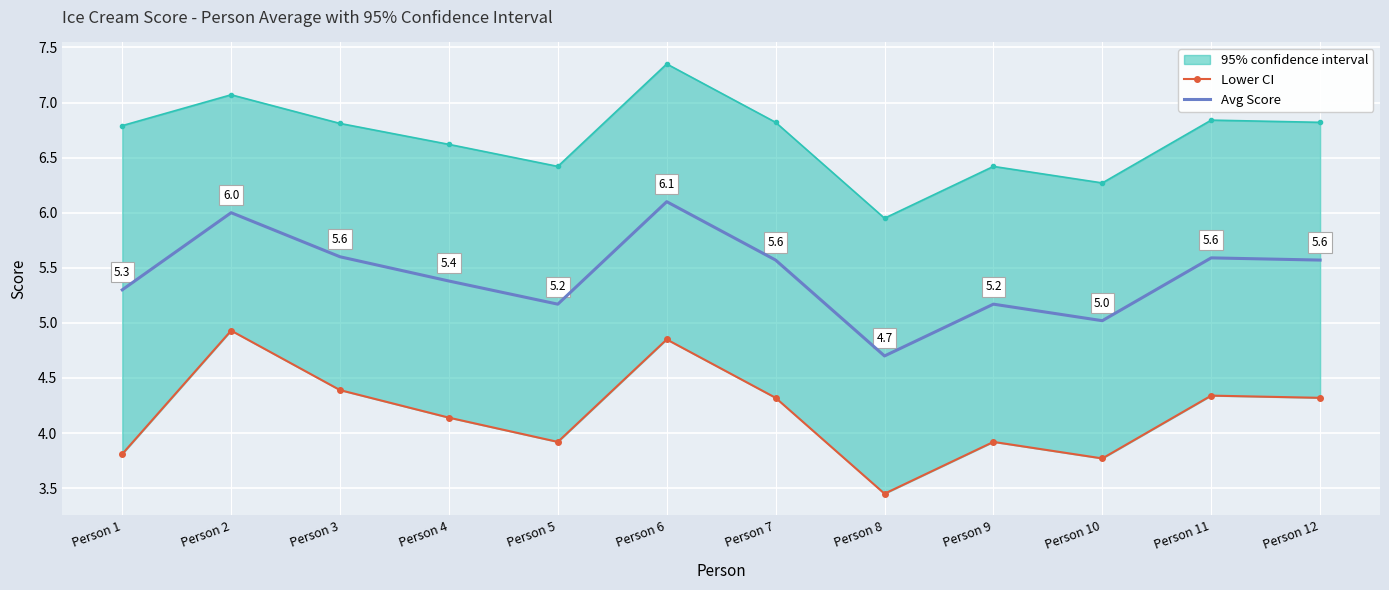

True or false: Lower CI and Avg Score cross at least once.

False